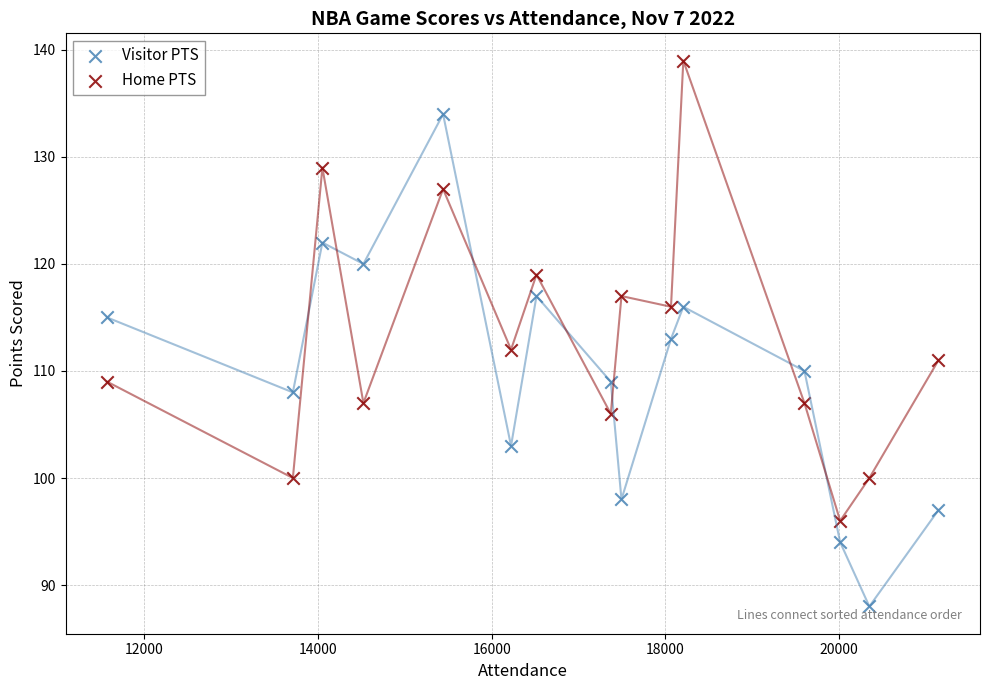

Which series has the widest spread of Y values?

Visitor PTS